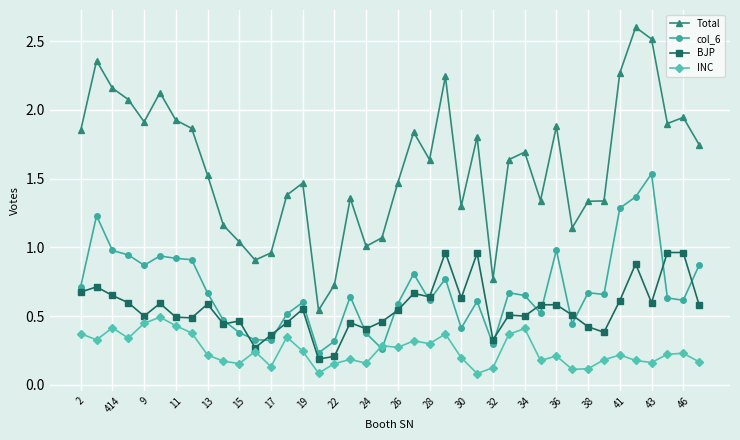

Which series has the largest total across all categories?

Total